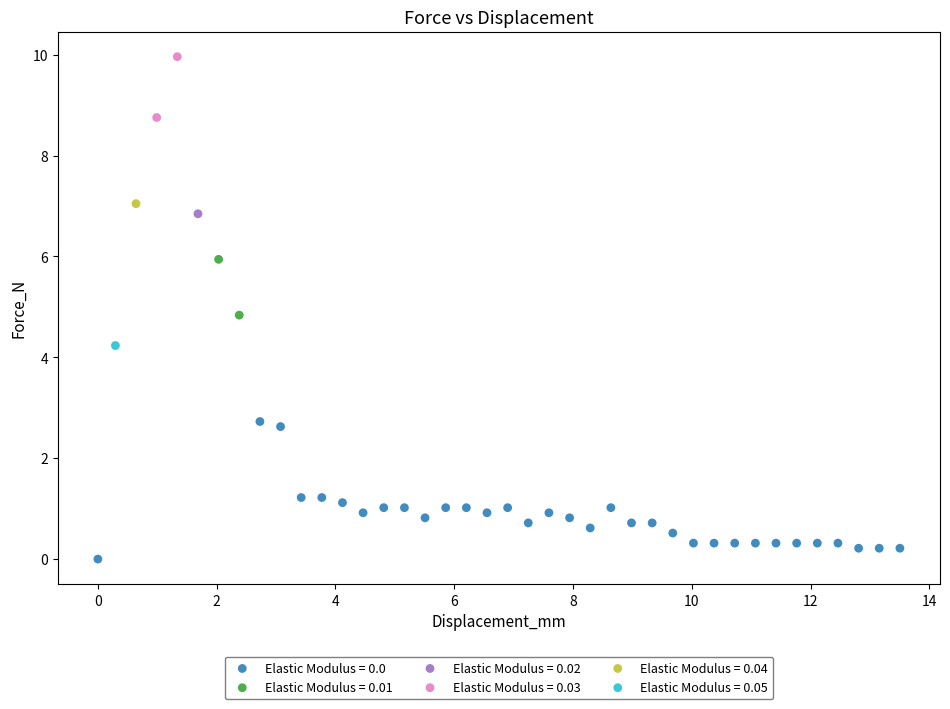

Which series reaches the minimum Y coordinate?

Elastic Modulus = 0.0